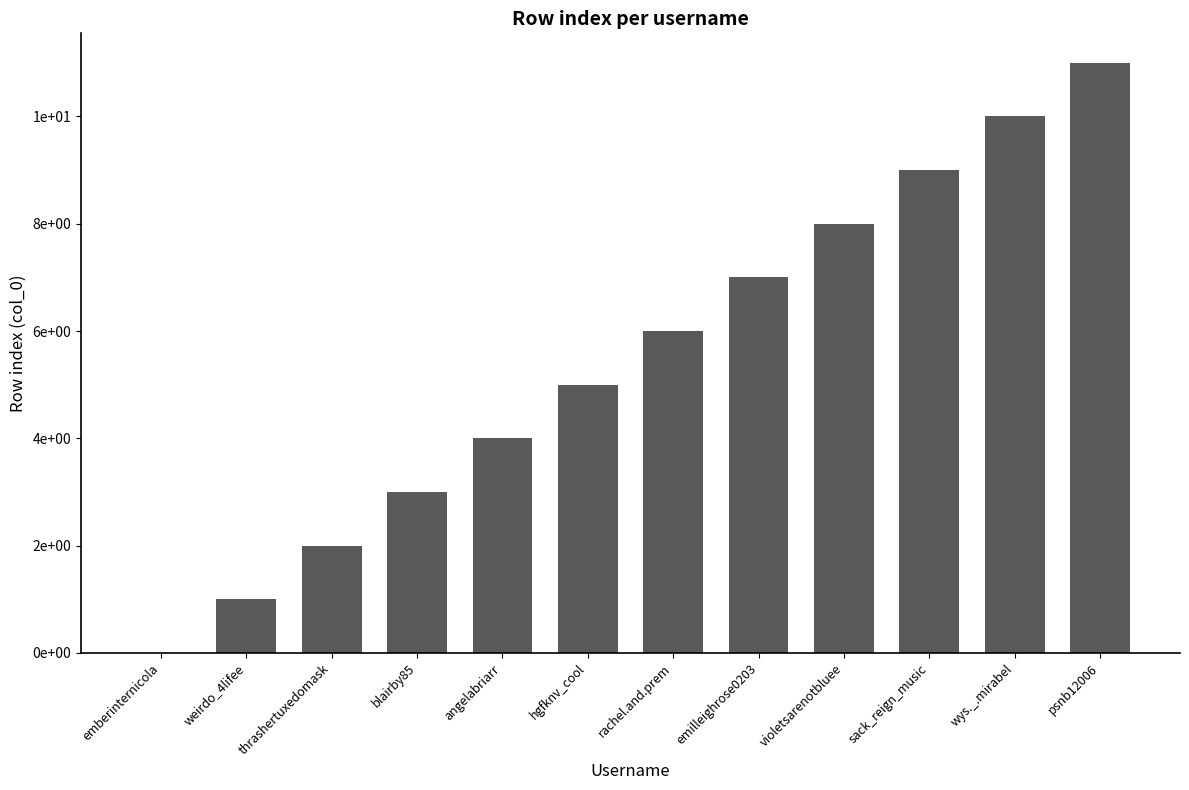

What is the label of the 12th bar from the left?

psnb12006